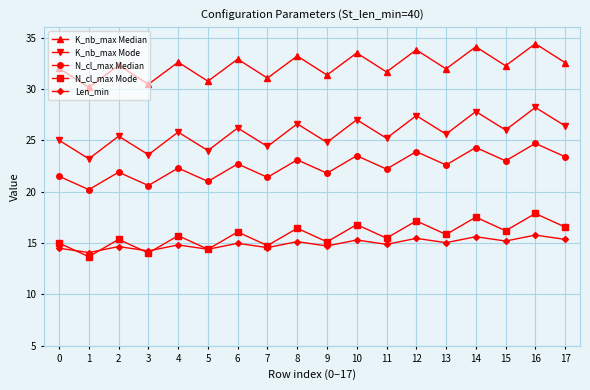

What is the value of the K_nb_max Median point at the 8th from the left?

31.1